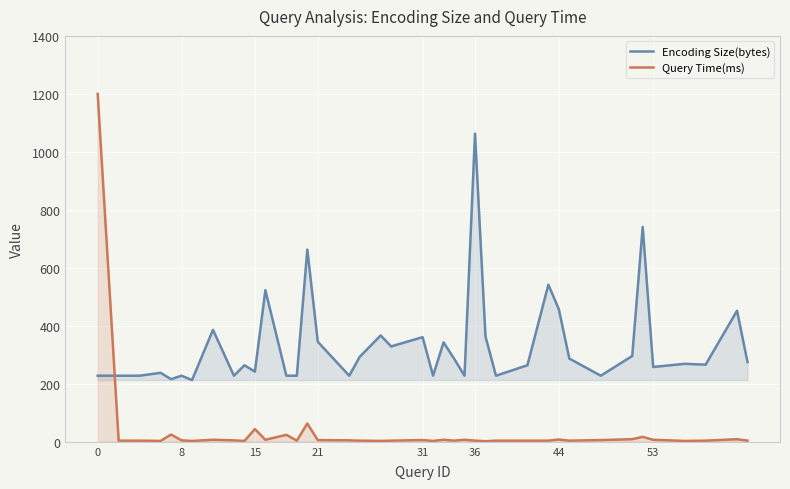

Rank the series by their average value, from lowest to highest.

Query Time(ms), Encoding Size(bytes)